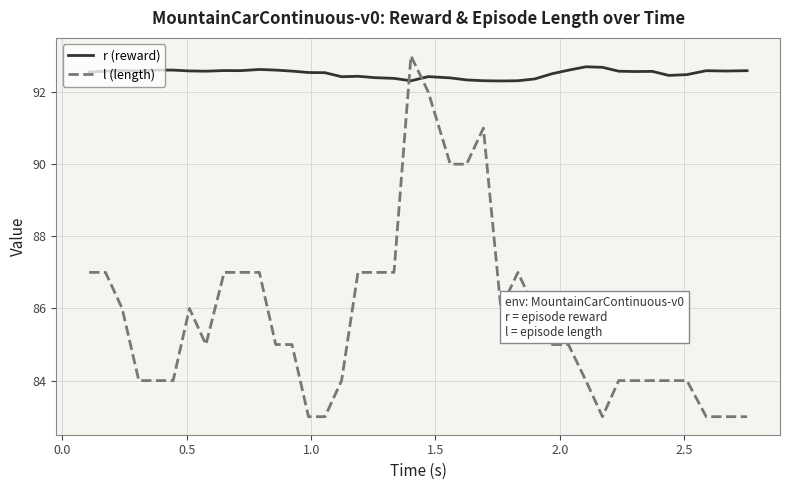

Which series has the largest total across all categories?

r (reward)